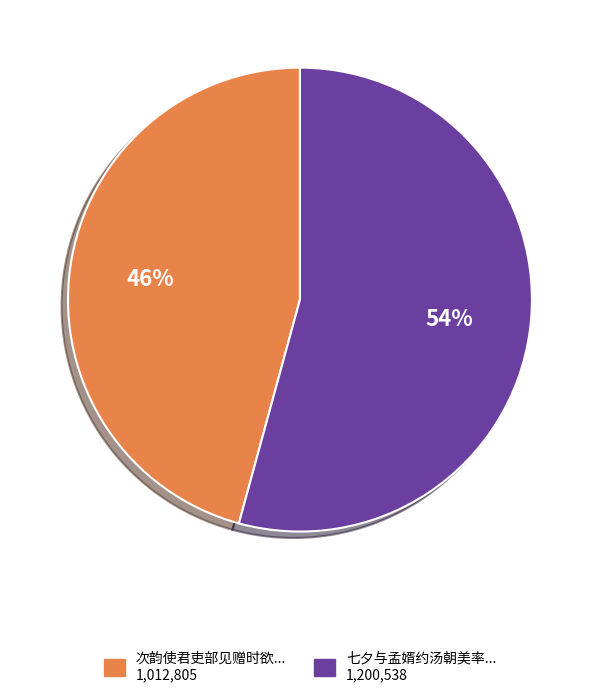

To the nearest percent, what is the difference between the largest and smallest slice percentages?

8%